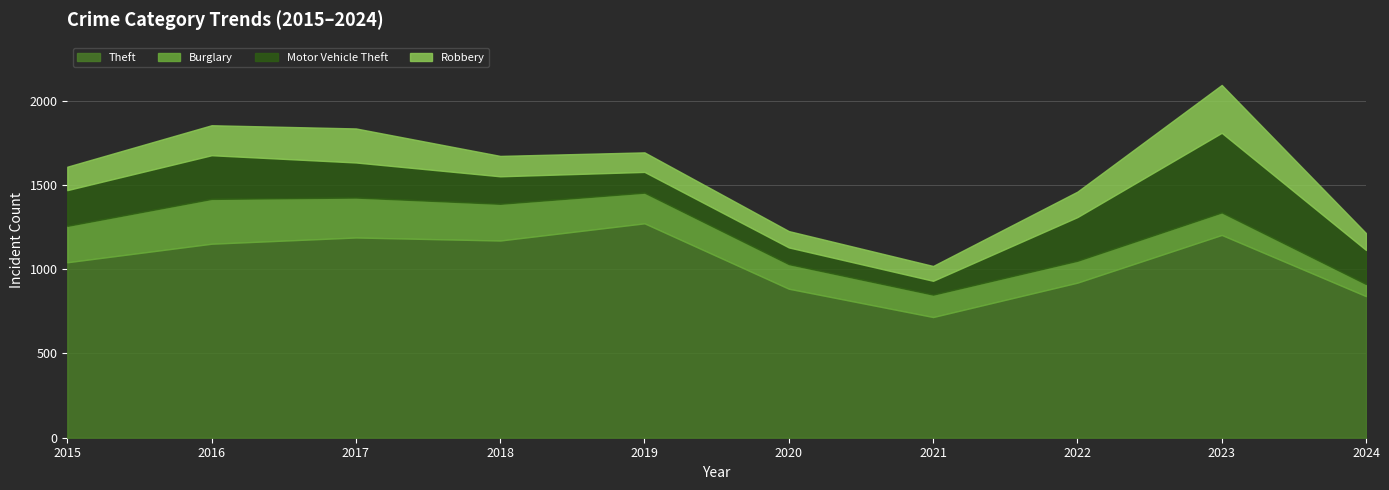

How many lines are shown in the chart?

4